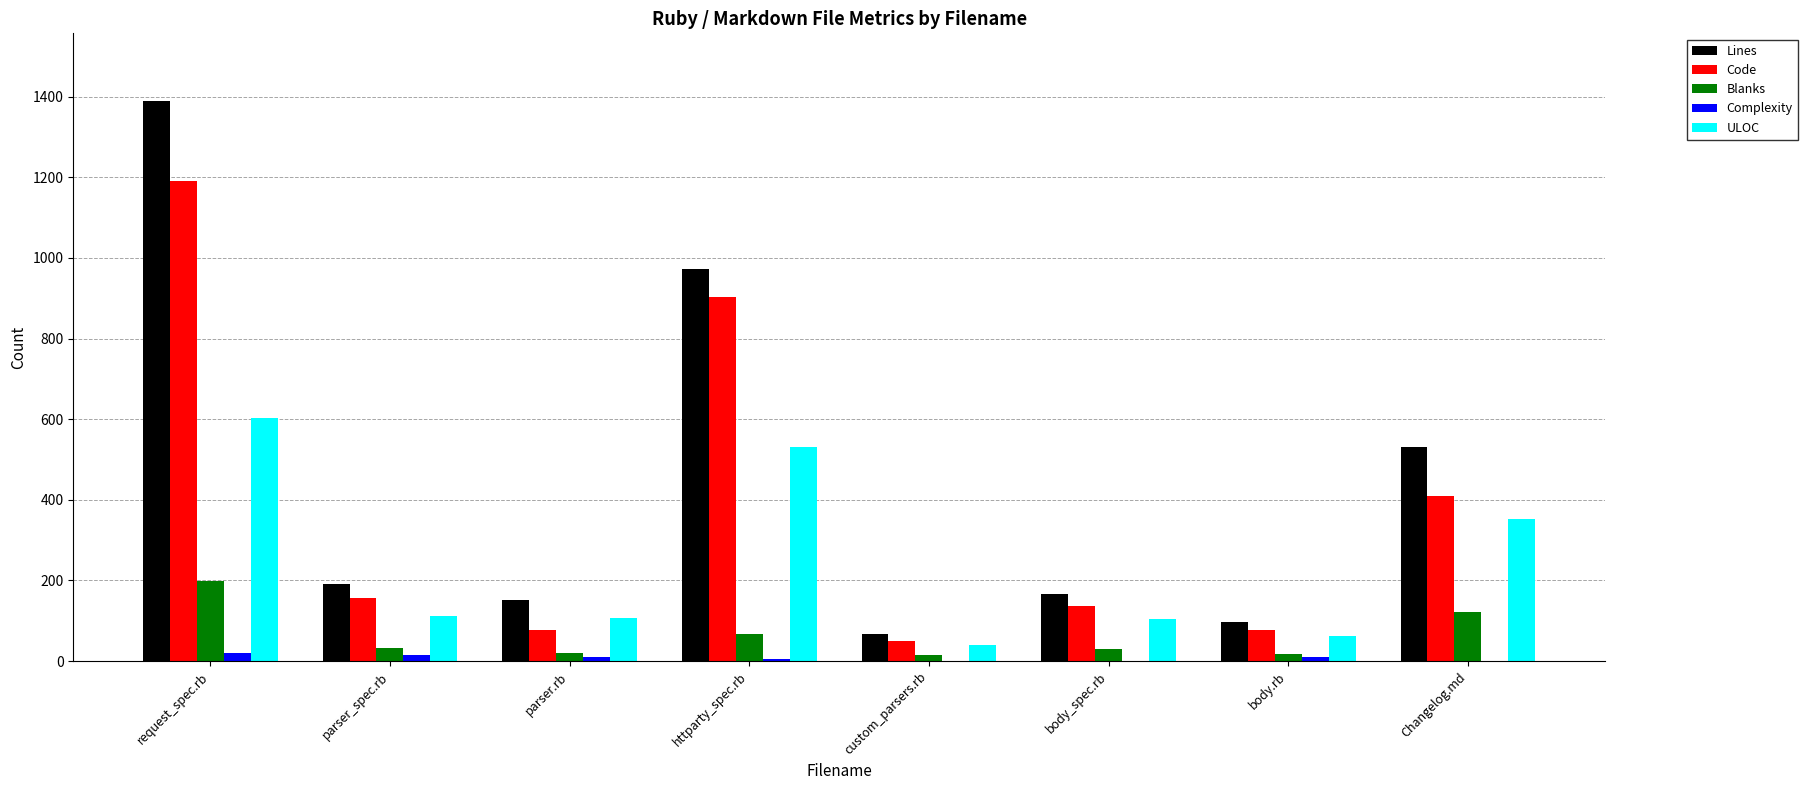

Count the number of categories in the chart.

8